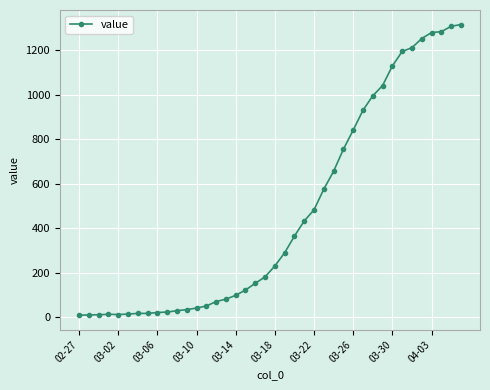

What is the sum of all values?

18591